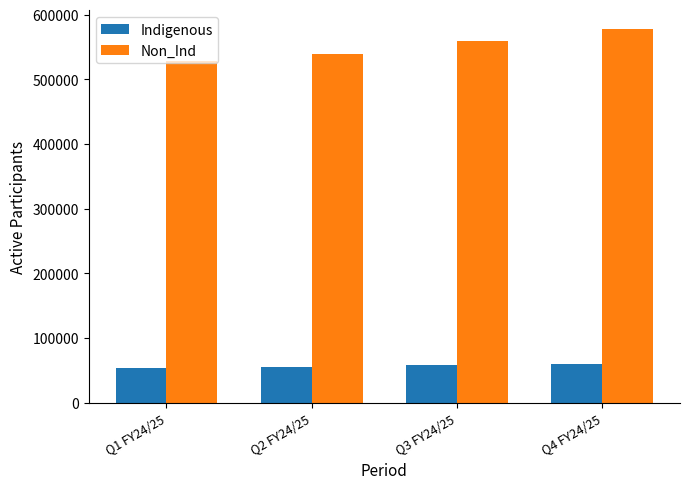

What is the value of the Non_Ind bar at the 1st from the left?

529032